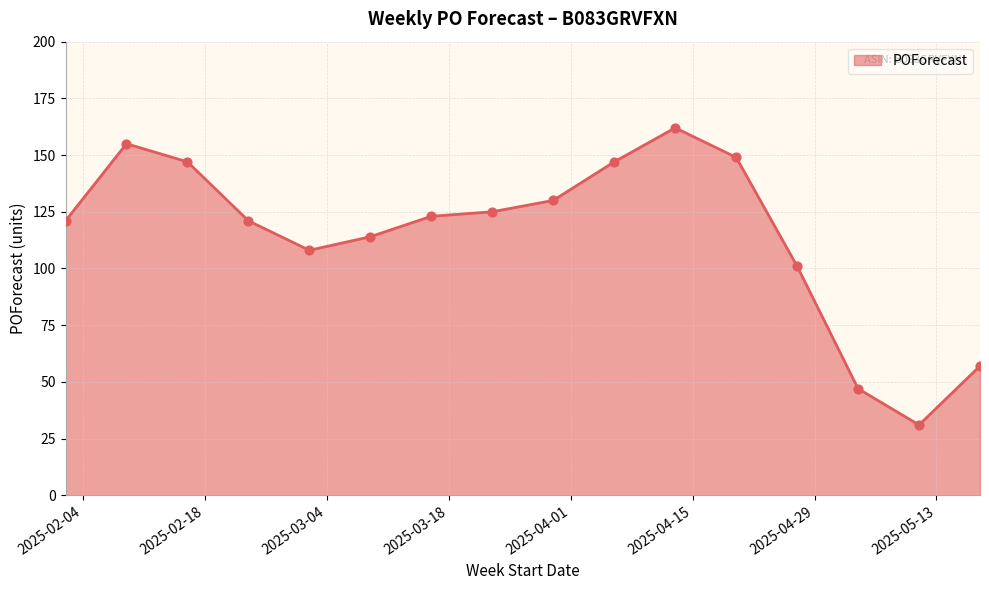

What is the greatest value displayed?

162